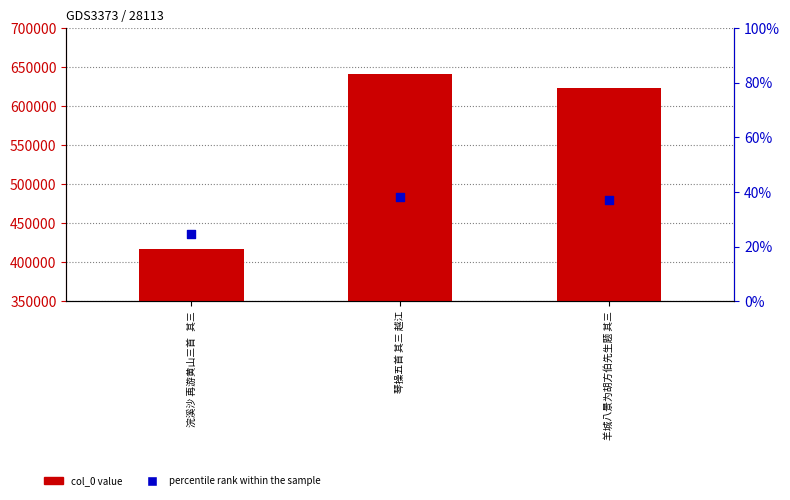

At which category is the sum across all series the highest?

琴操五首 其三 越江